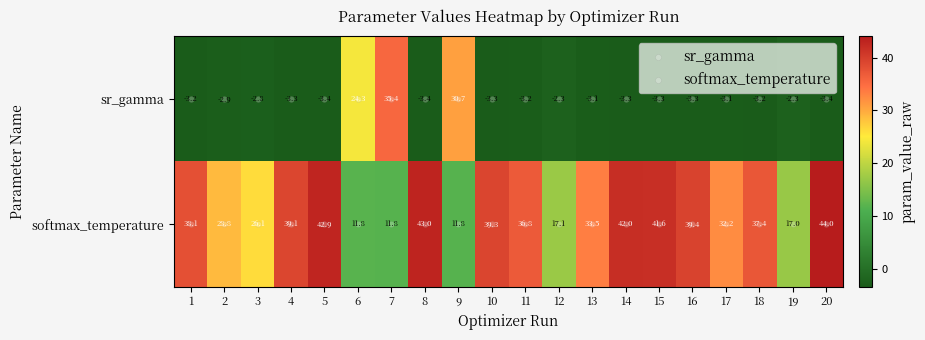

Is it true that sr_gamma equals -3.2 at 1?

True